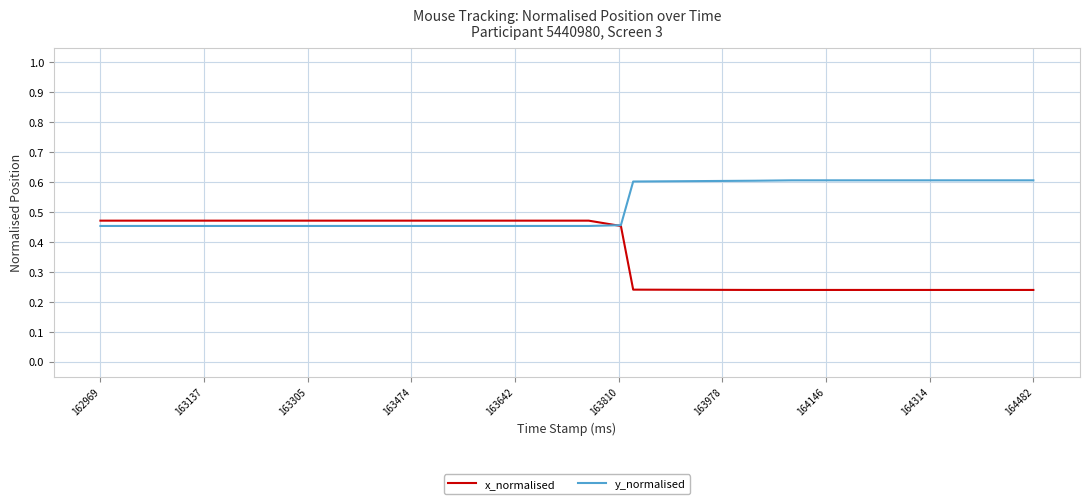

Rank the series by their maximum value, from highest to lowest.

y_normalised, x_normalised